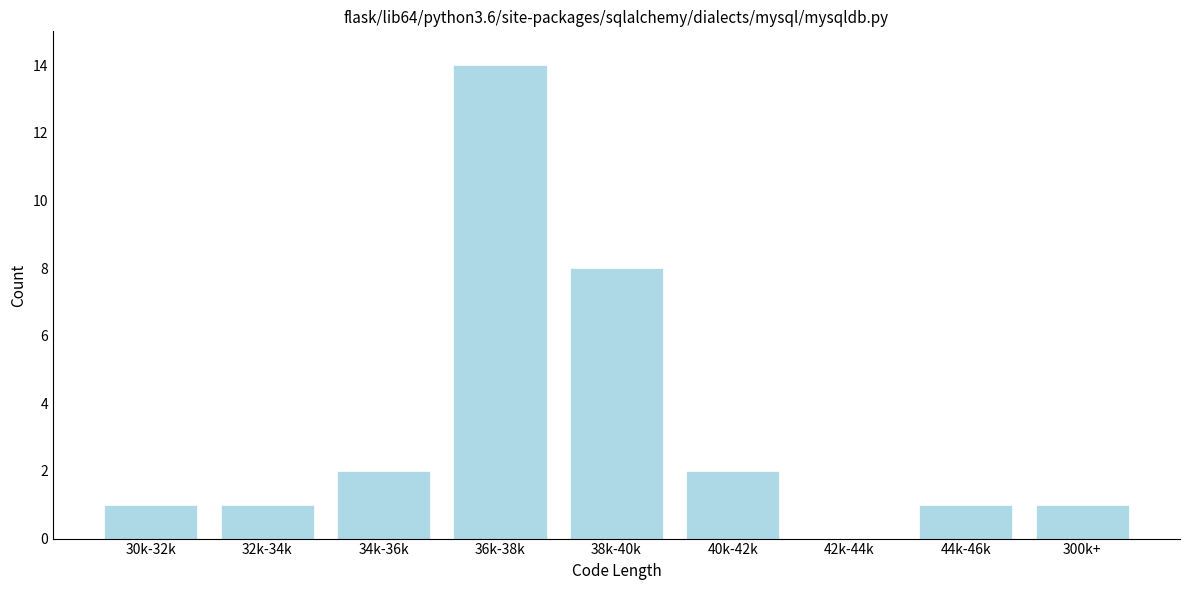

True or false: the data shows 1 at 30k-32k.

True